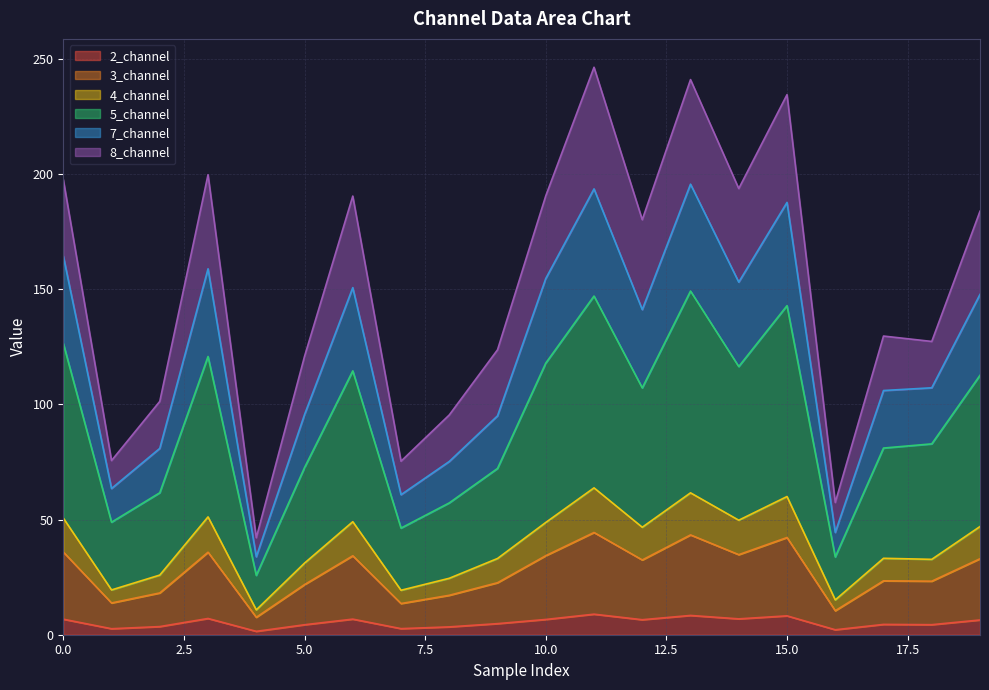

What is the lowest value of the 4_channel series?

10.8